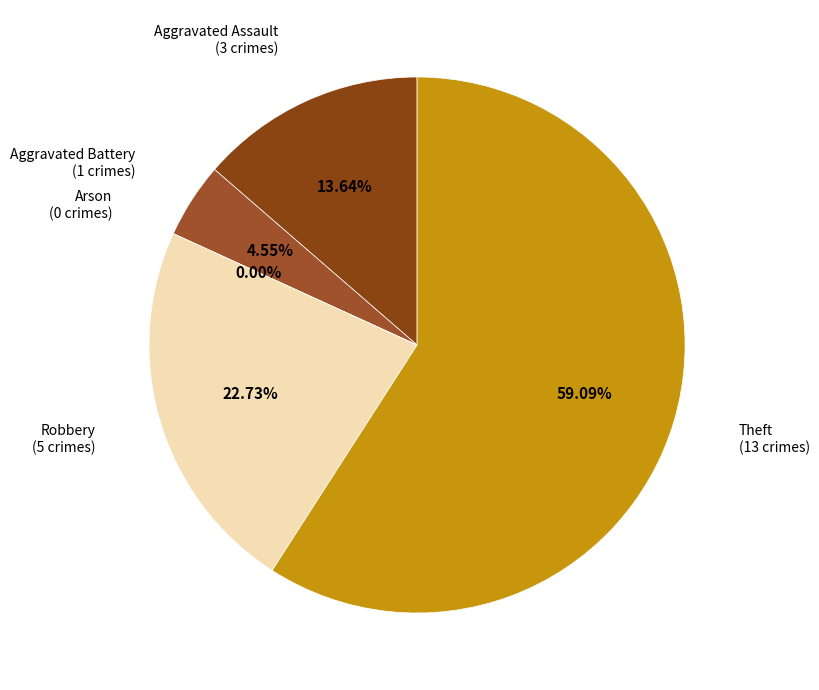

Rank the categories by value from highest to lowest.

Theft, Robbery, Aggravated Assault, Aggravated Battery, Arson